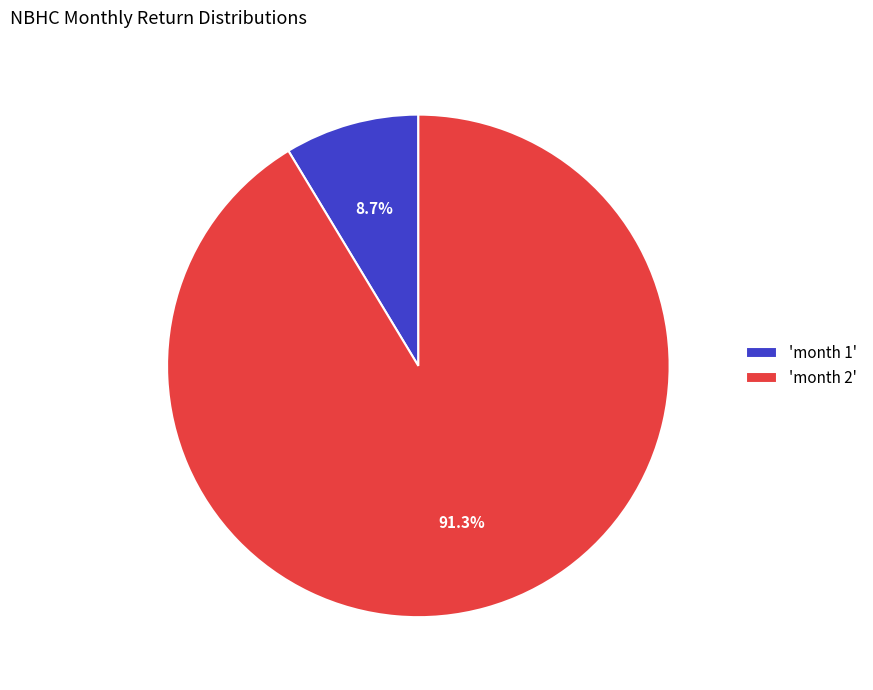

Between 'month 2' and 'month 1', which is larger?

'month 2'